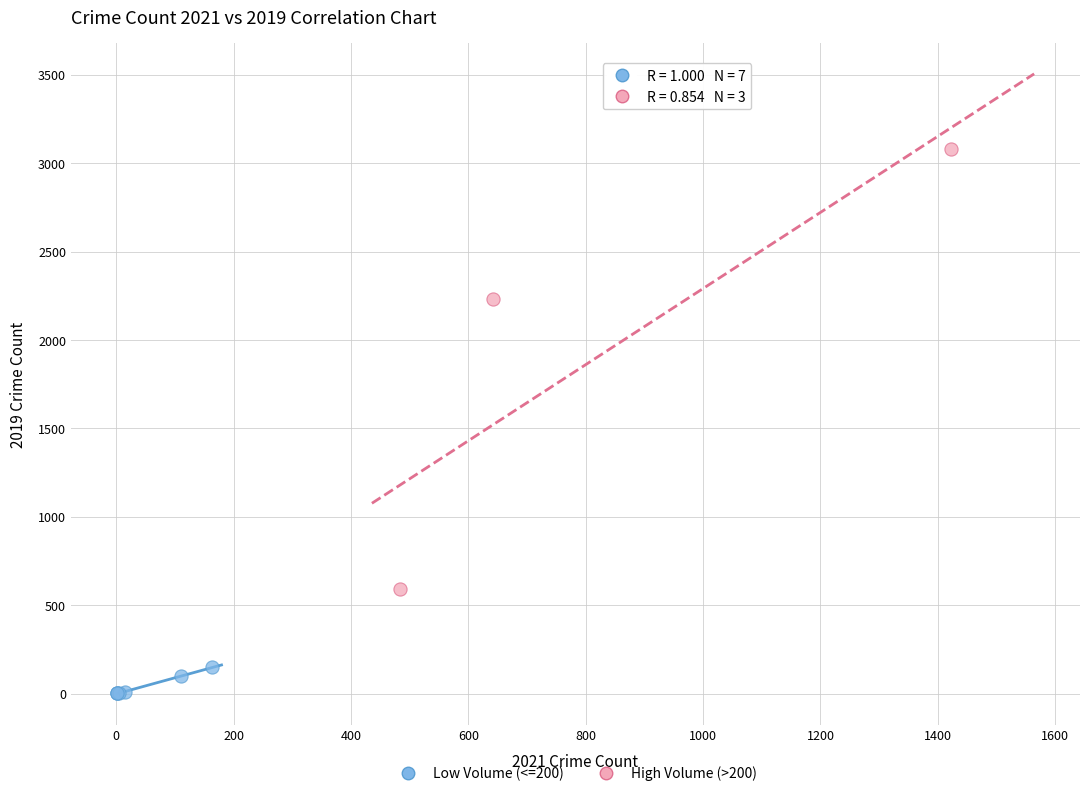

Which series has the widest spread of Y values?

High Volume (>200)